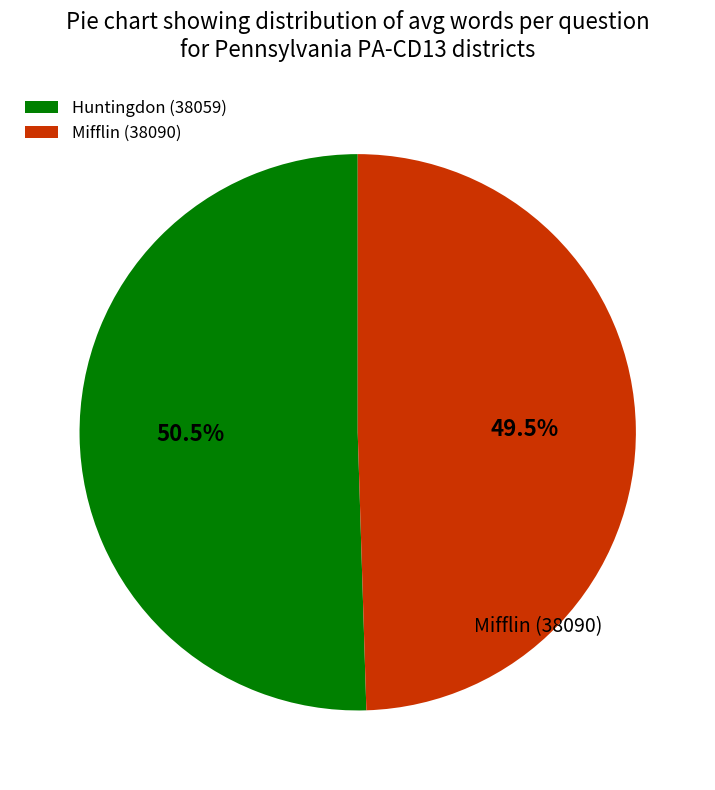

How many slices are in this pie chart?

2